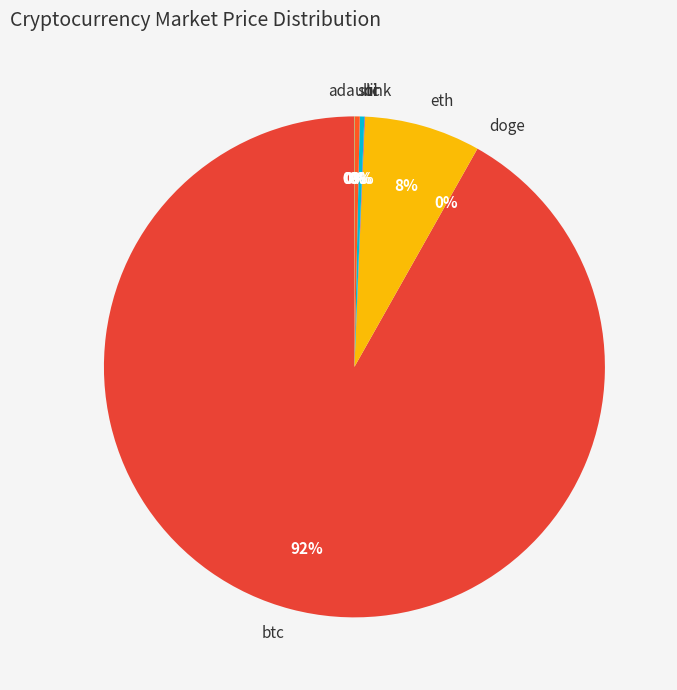

Does btc account for over 50% of the chart?

Yes